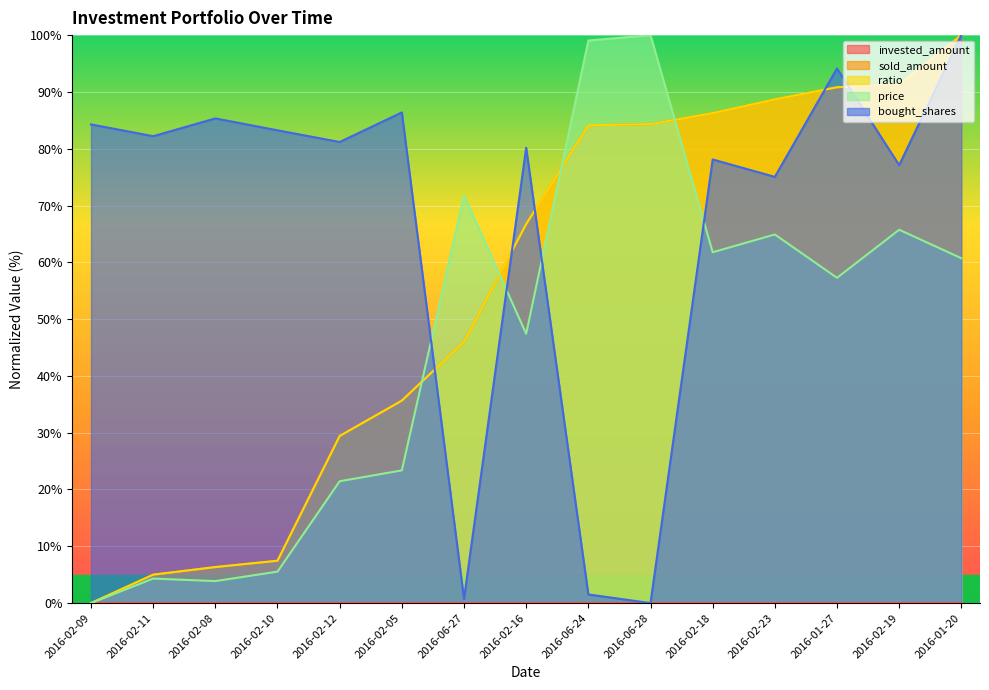

How many values in sold_amount are above zero?

14